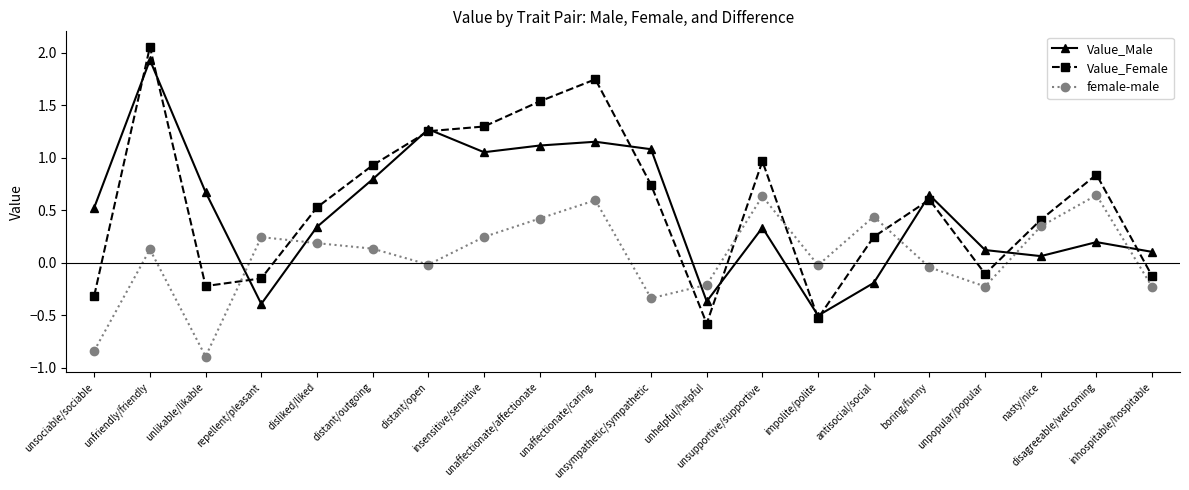

Is it true that female-male equals 0.2 at repellent/pleasant?

True